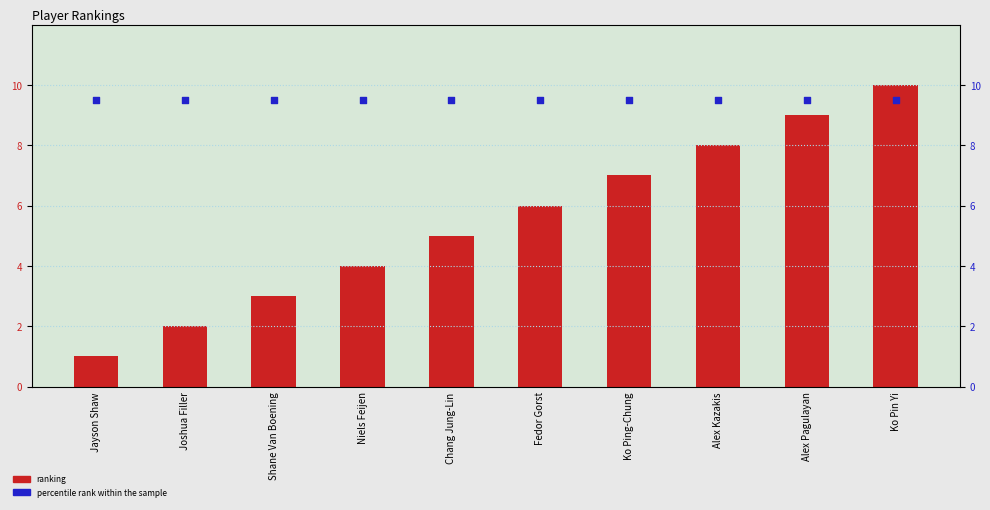

Which series has the largest total across all categories?

percentile rank within the sample